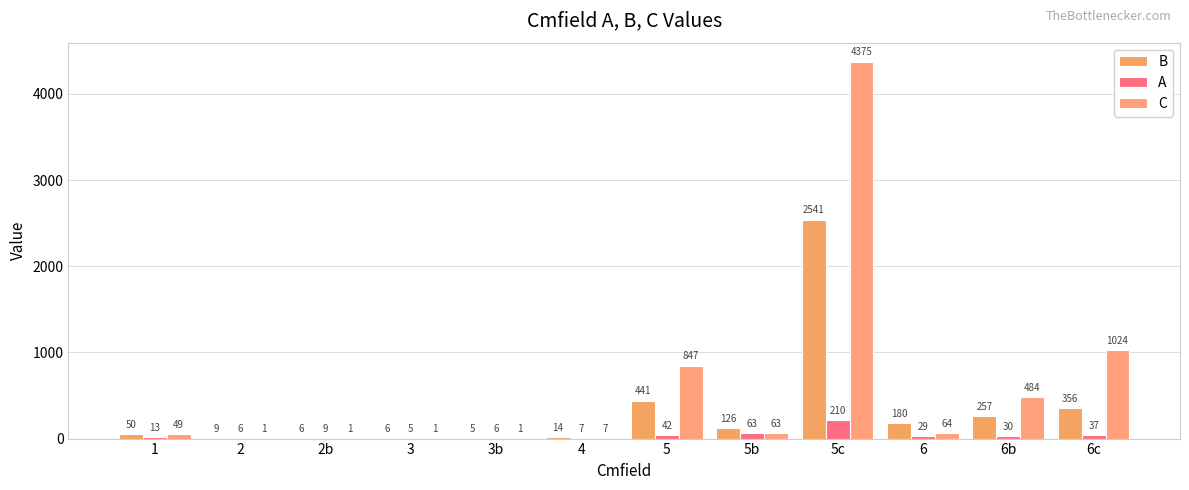

Are the bars horizontal?

No